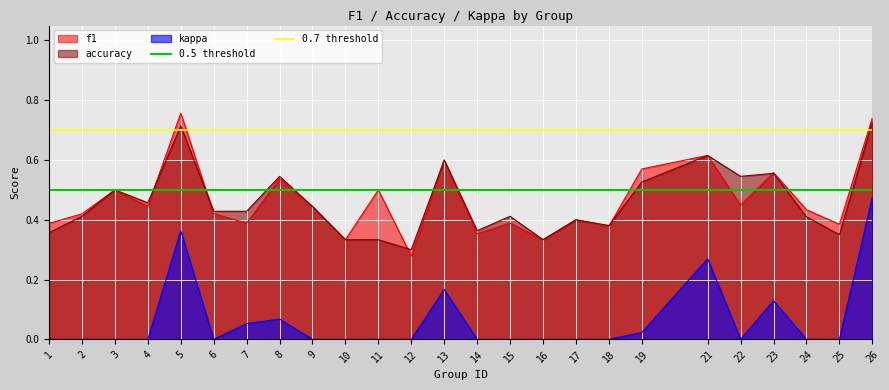

How many lines are shown in the chart?

2